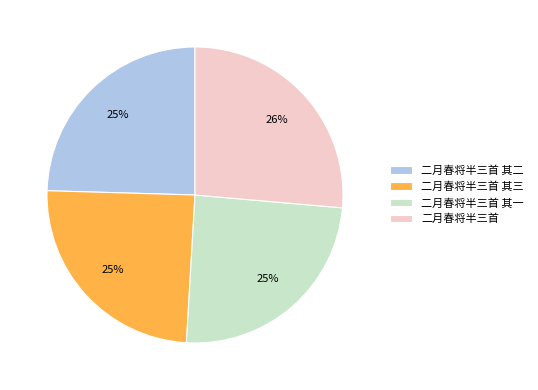

To the nearest percent, what percentage of the pie is 二月春将半三首 其一?

25%